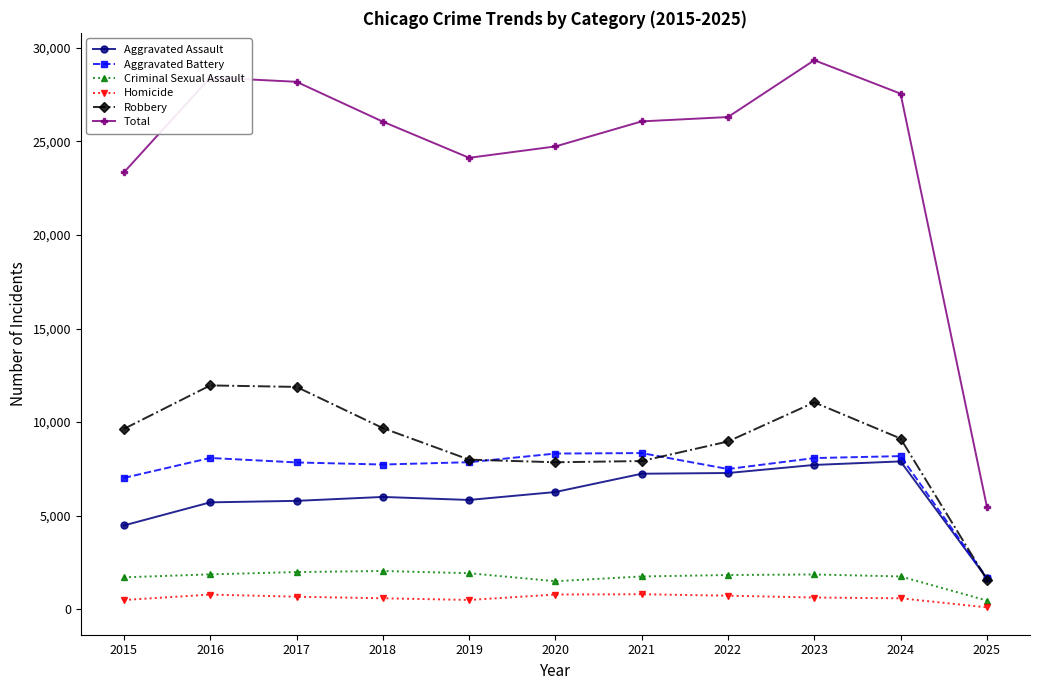

Where is Total nearest to the value 17412?

2015